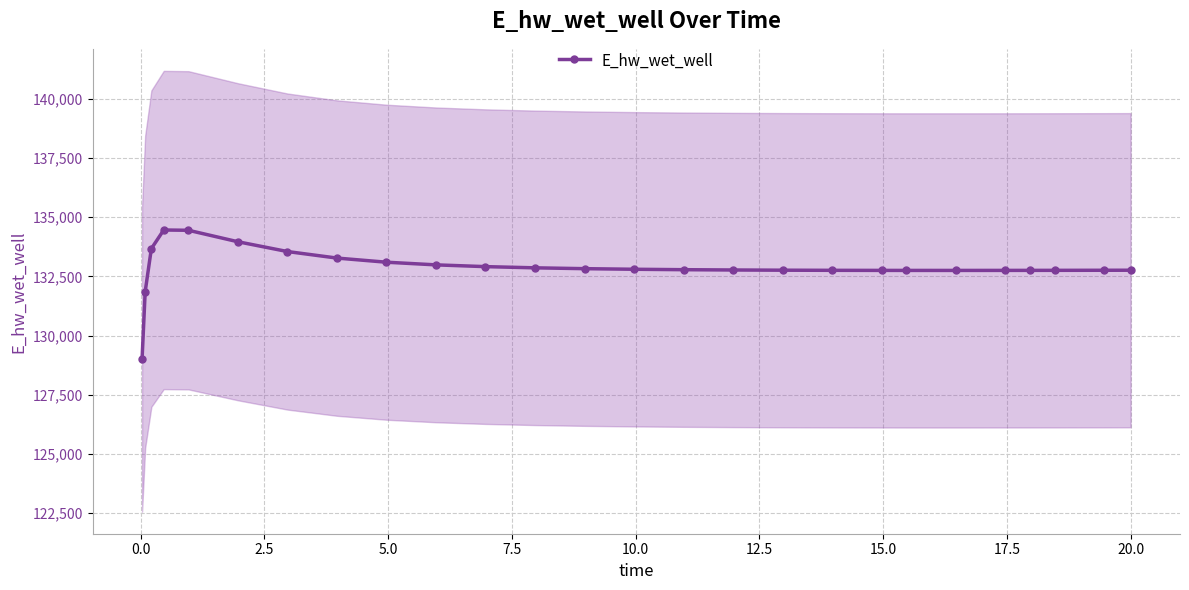

What is the minimum value shown in the chart?

129007.2